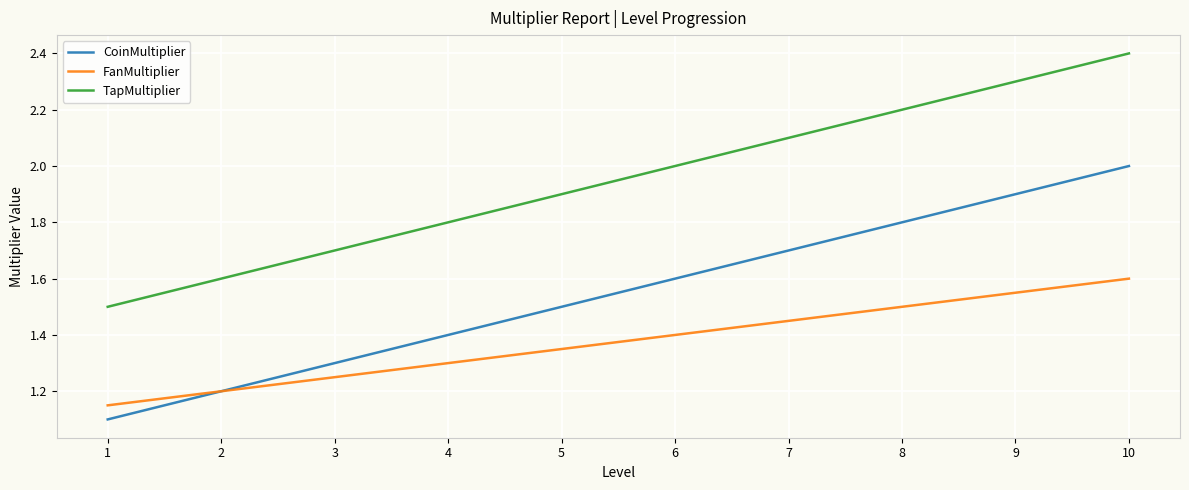

True or false: TapMultiplier and FanMultiplier intersect in this chart.

False